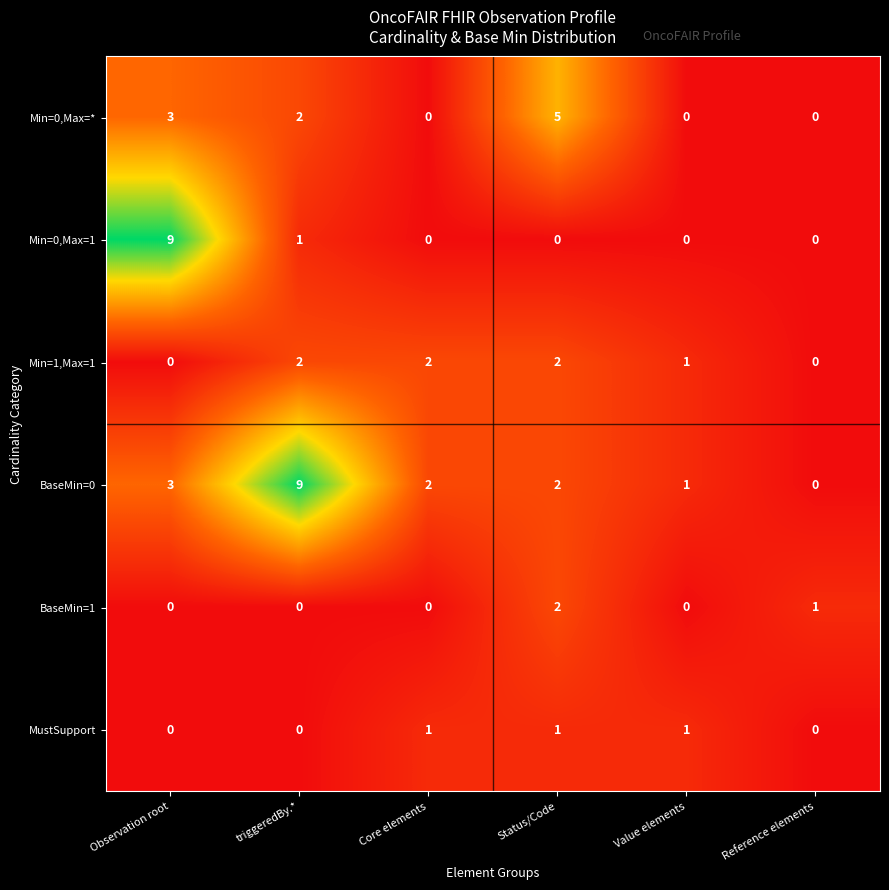

Which category has the highest value in the Min=0,Max=* series?

Status/Code